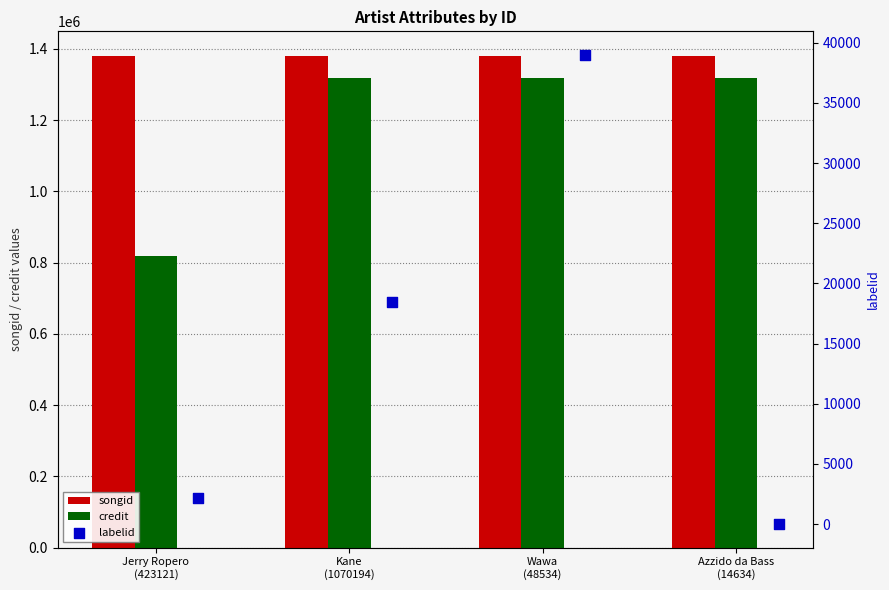

At how many categories does at least one series exceed 432619?

4